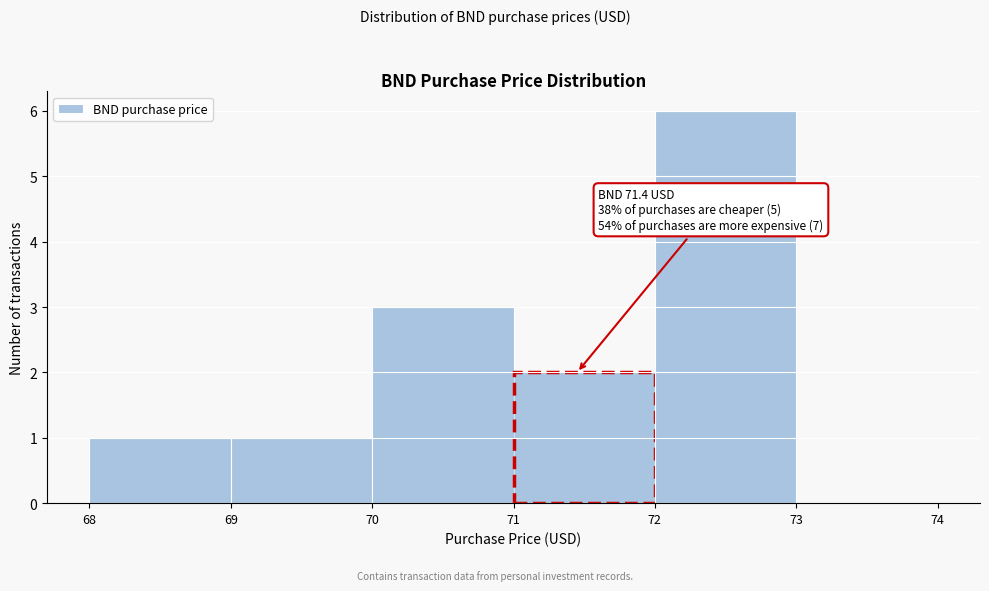

Which range on the x-axis has the tallest bar?

72 to 73